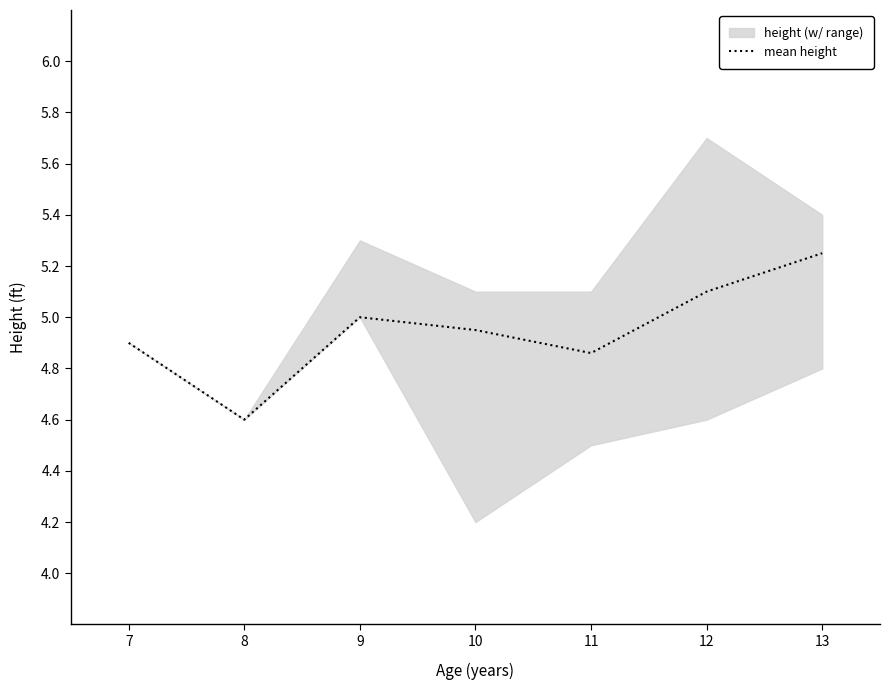

Reading left to right, transcribe all the data shown in this chart.

4.9	4.6	5.0	5.0	4.9	5.1	5.2